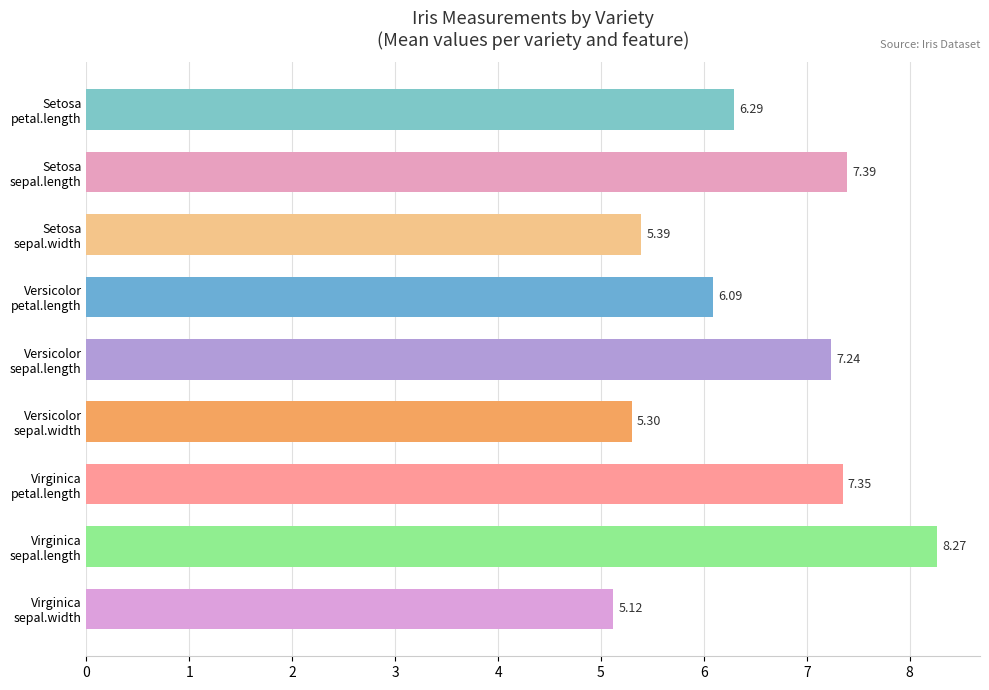

What is the difference between the second highest and second lowest values?

2.1